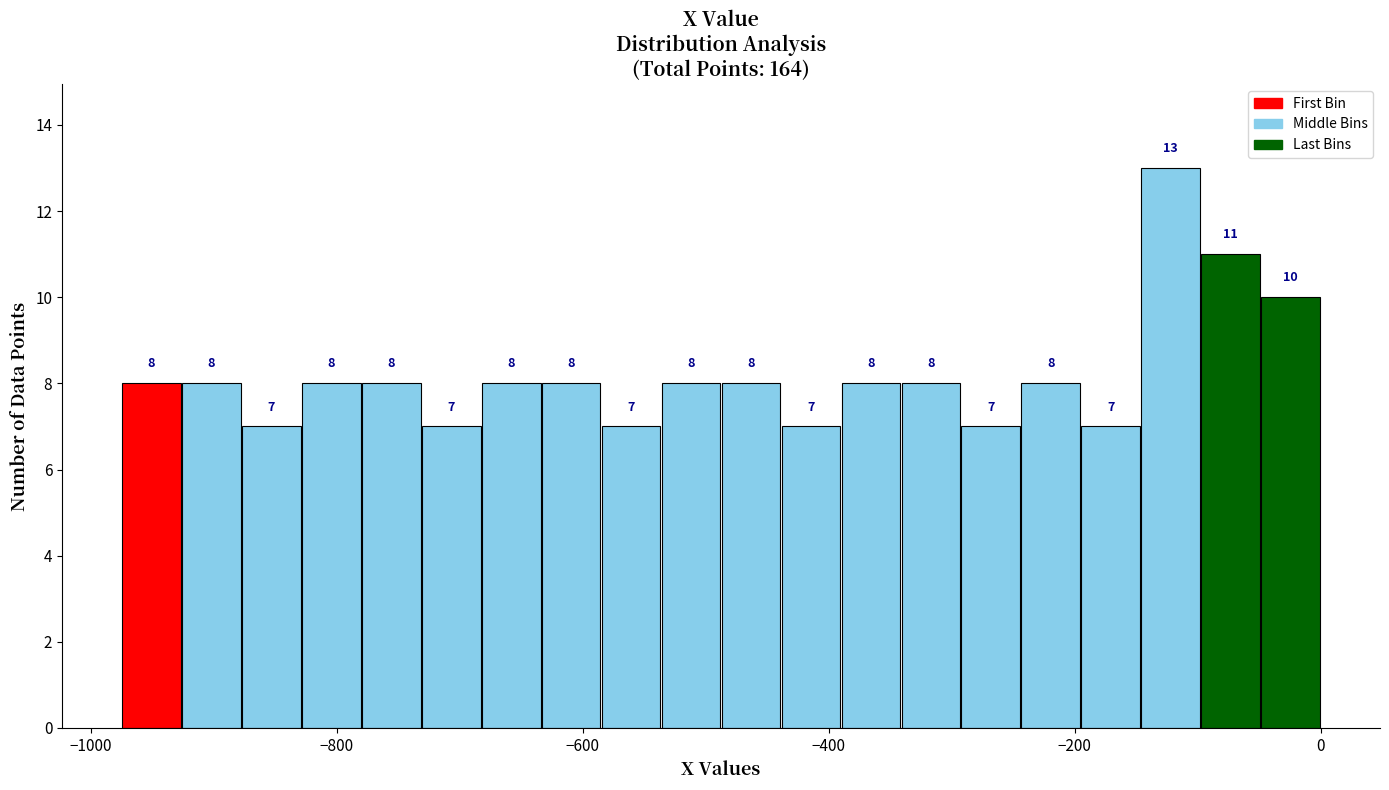

Around what value on the x-axis is the tallest bar? Give the approximate position of its centre, as read against the axis.

-120